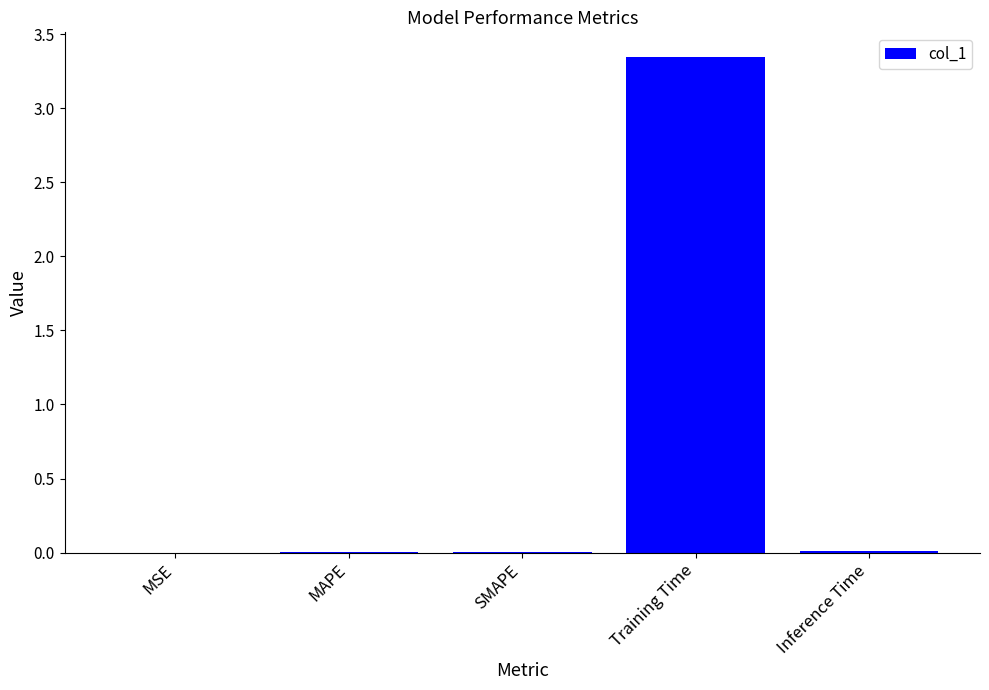

What is the sum of all values?

3.4